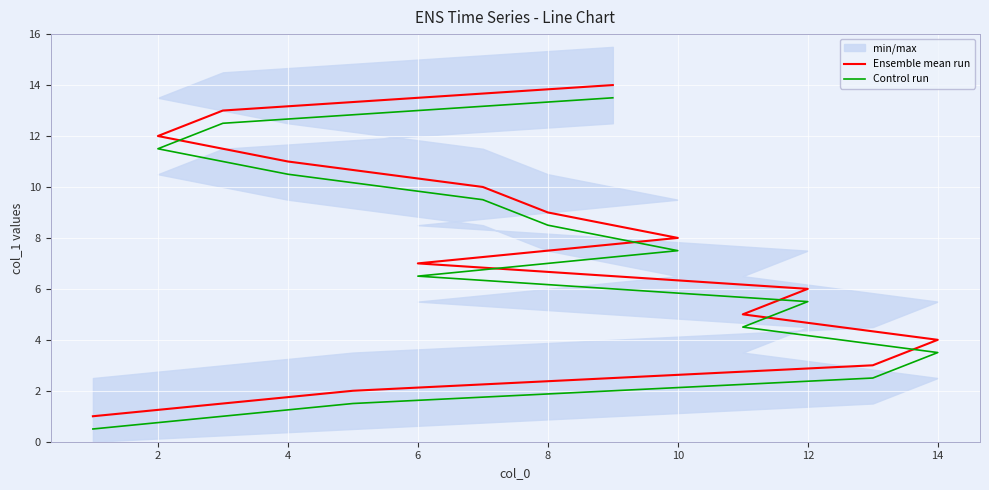

True or false: Control run has a value of 3.3 at 13.

False